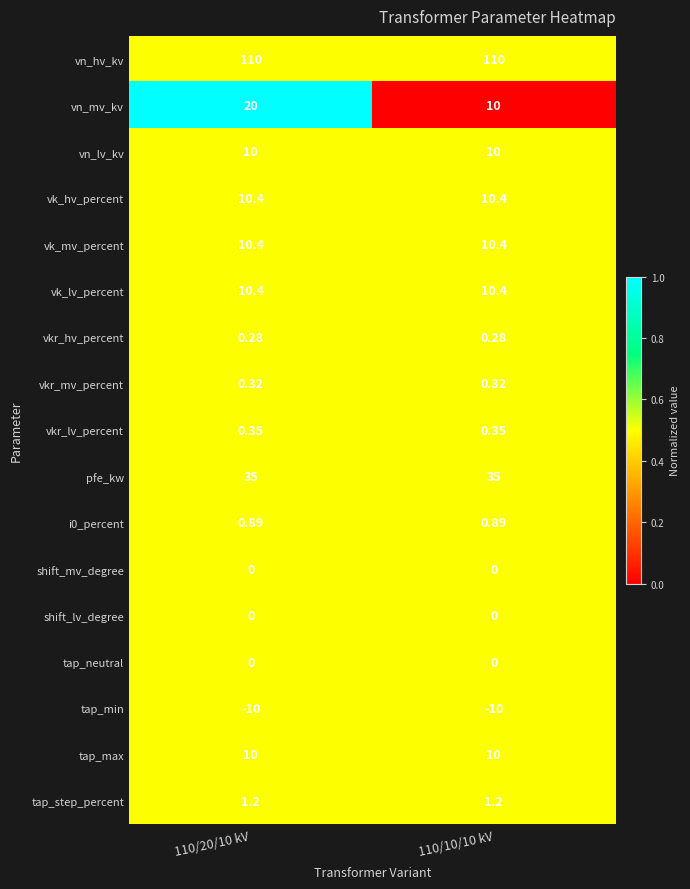

What is the total value across all series at 110/20/10 kV?

209.2